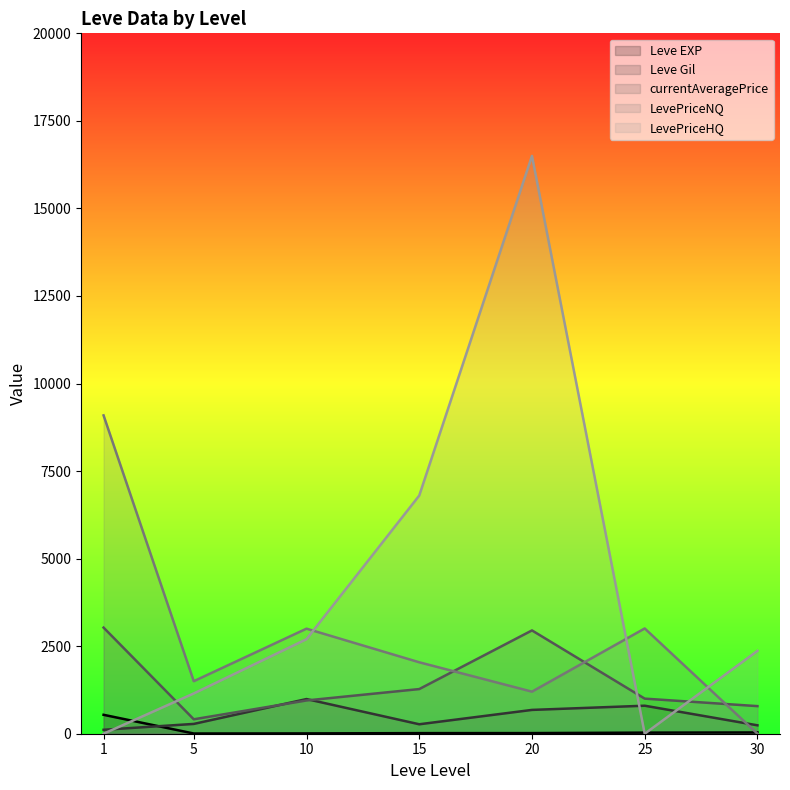

Where does the LevePriceNQ series first go above 2040?

1